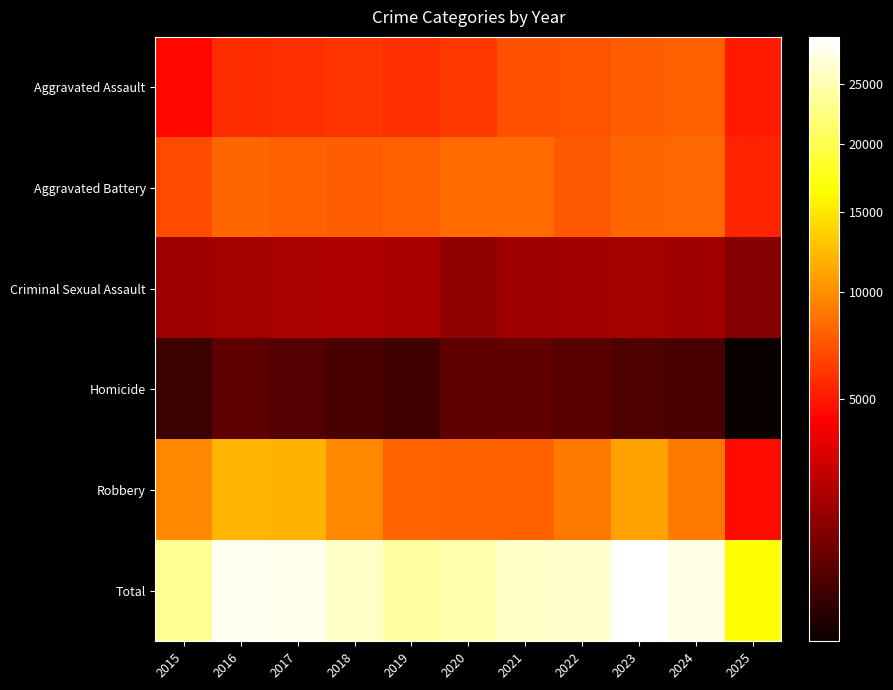

What is the spread (max minus min) of values at 2016?

27629